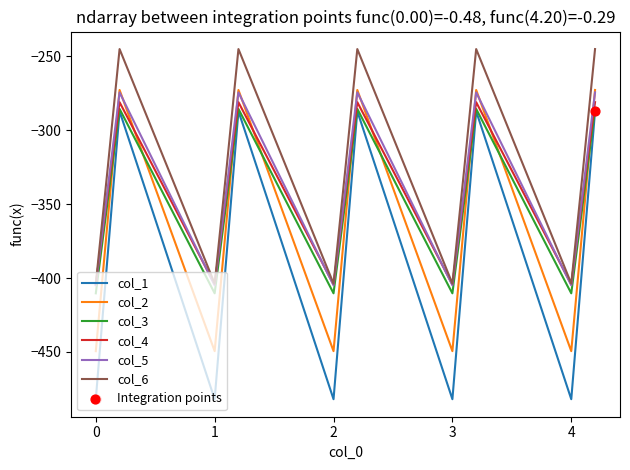

Which series has the largest total across all categories?

col_6